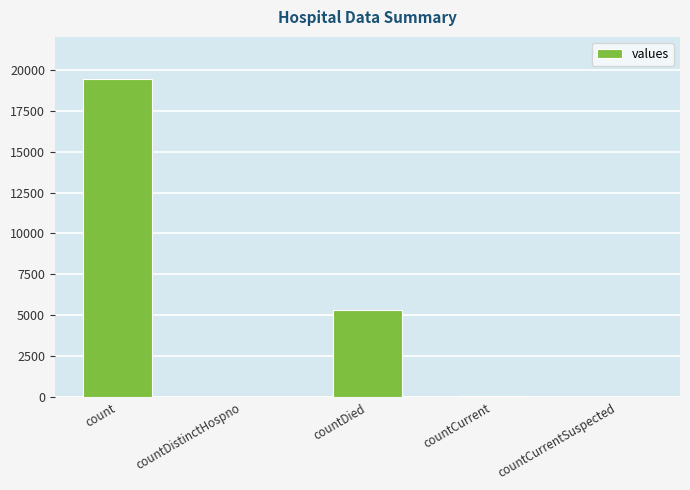

Which label corresponds to the largest value in the chart?

count